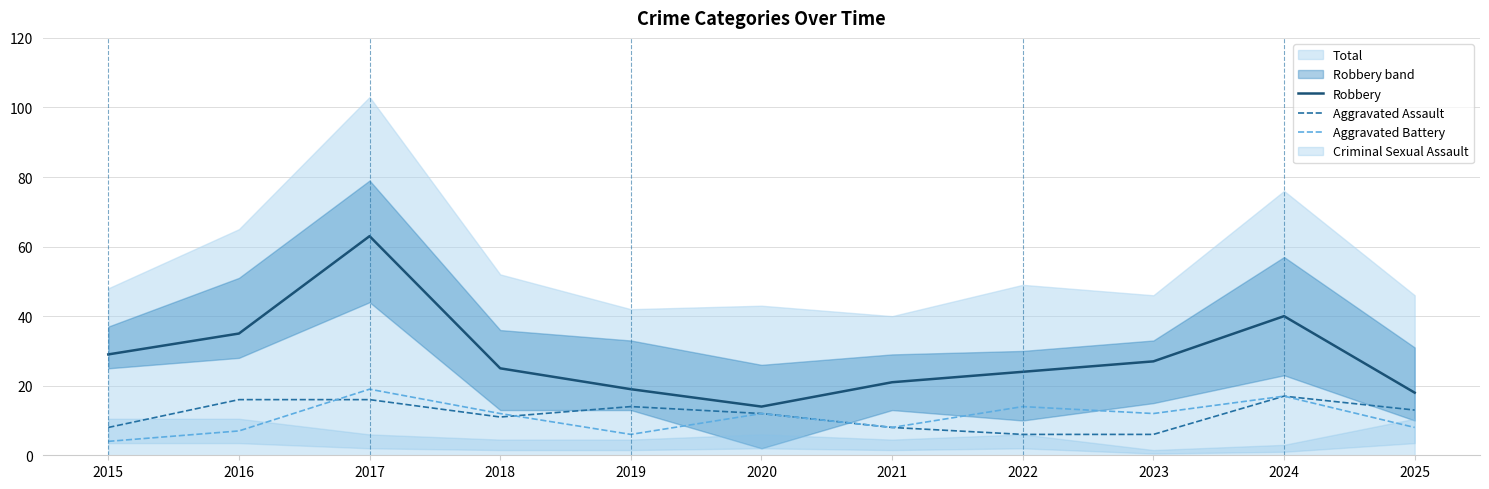

Which series has the largest range (max minus min)?

Robbery